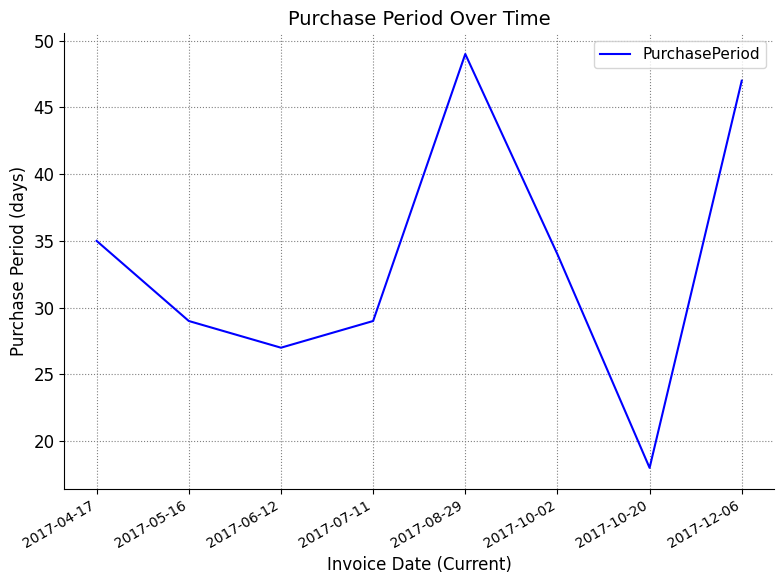

The chart shows a value of 84 at 2017-08-29. True or false?

False